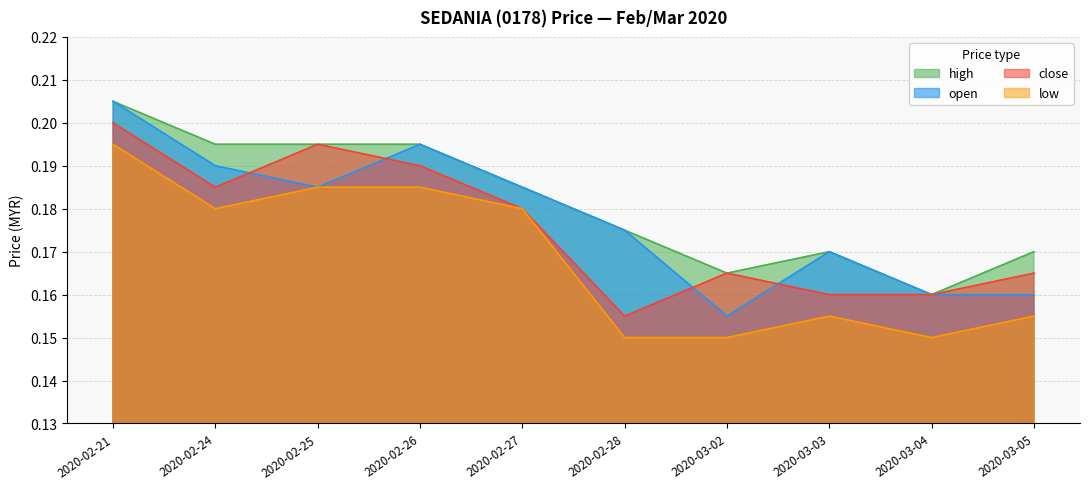

Count the number of data series in this chart.

4